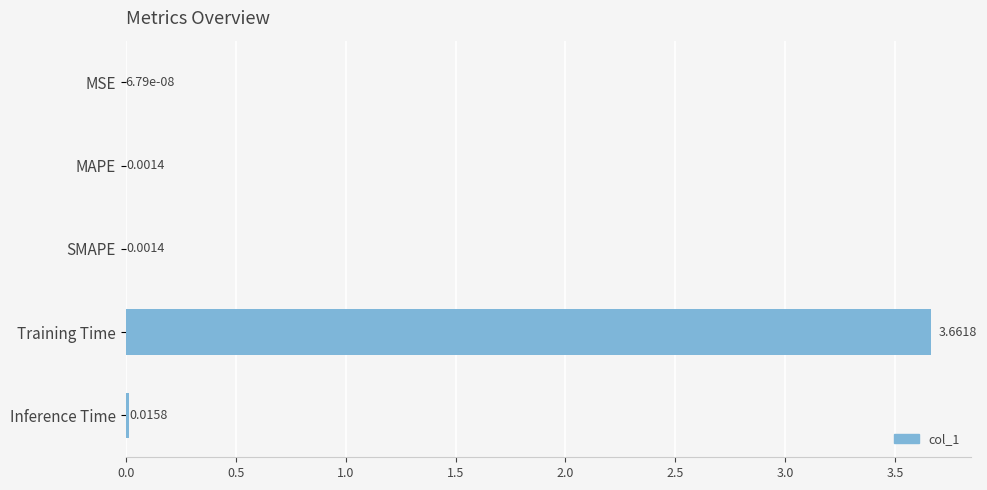

Where is the data nearest to the value 1?

Inference Time